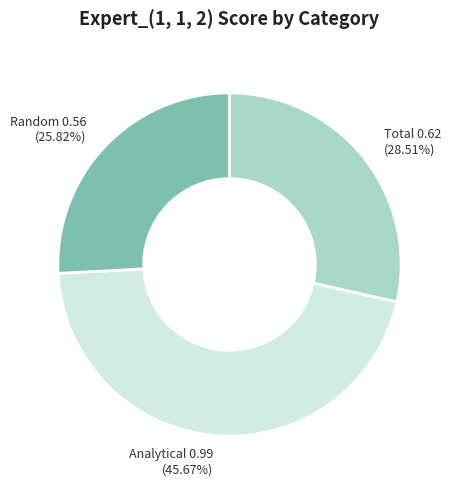

The Random slice represents 38% of the pie. True or false?

False